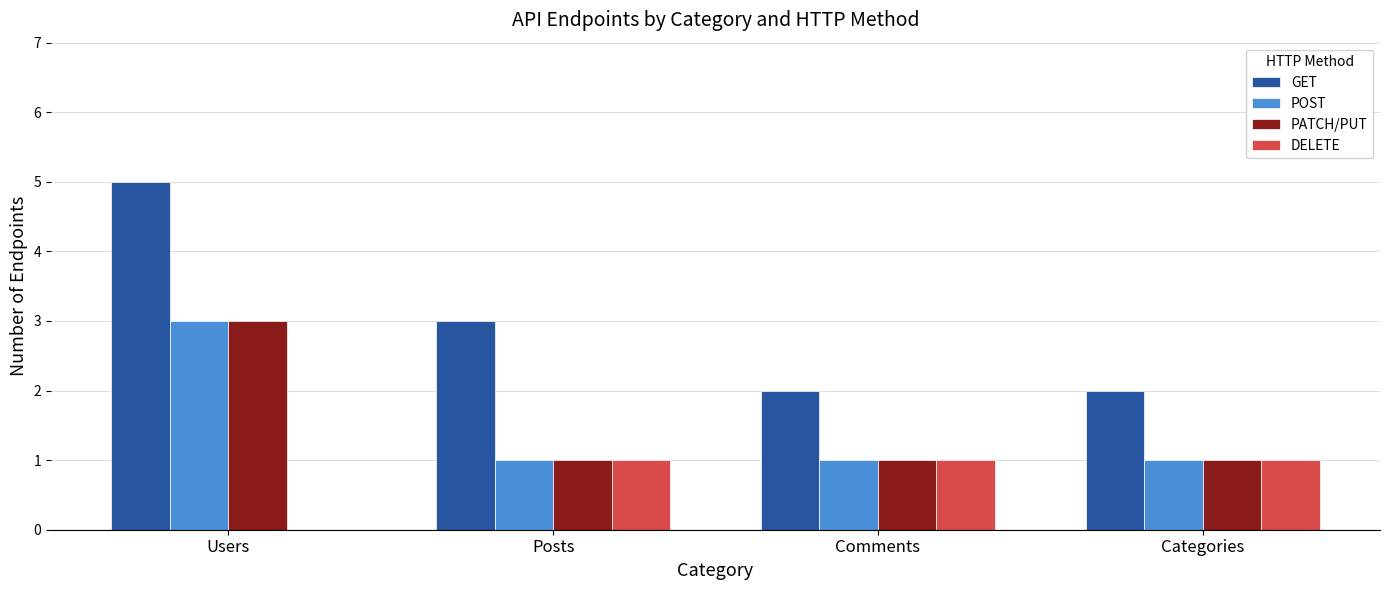

What is the approximate value of GET at Posts?

3